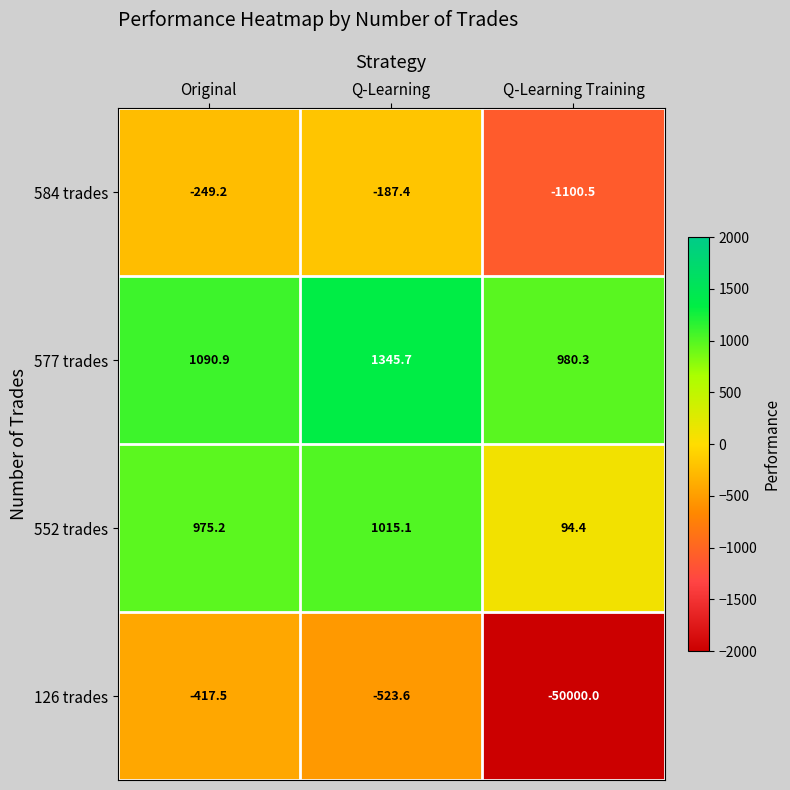

Which series changed the most between Original and Q-Learning Training?

126 trades